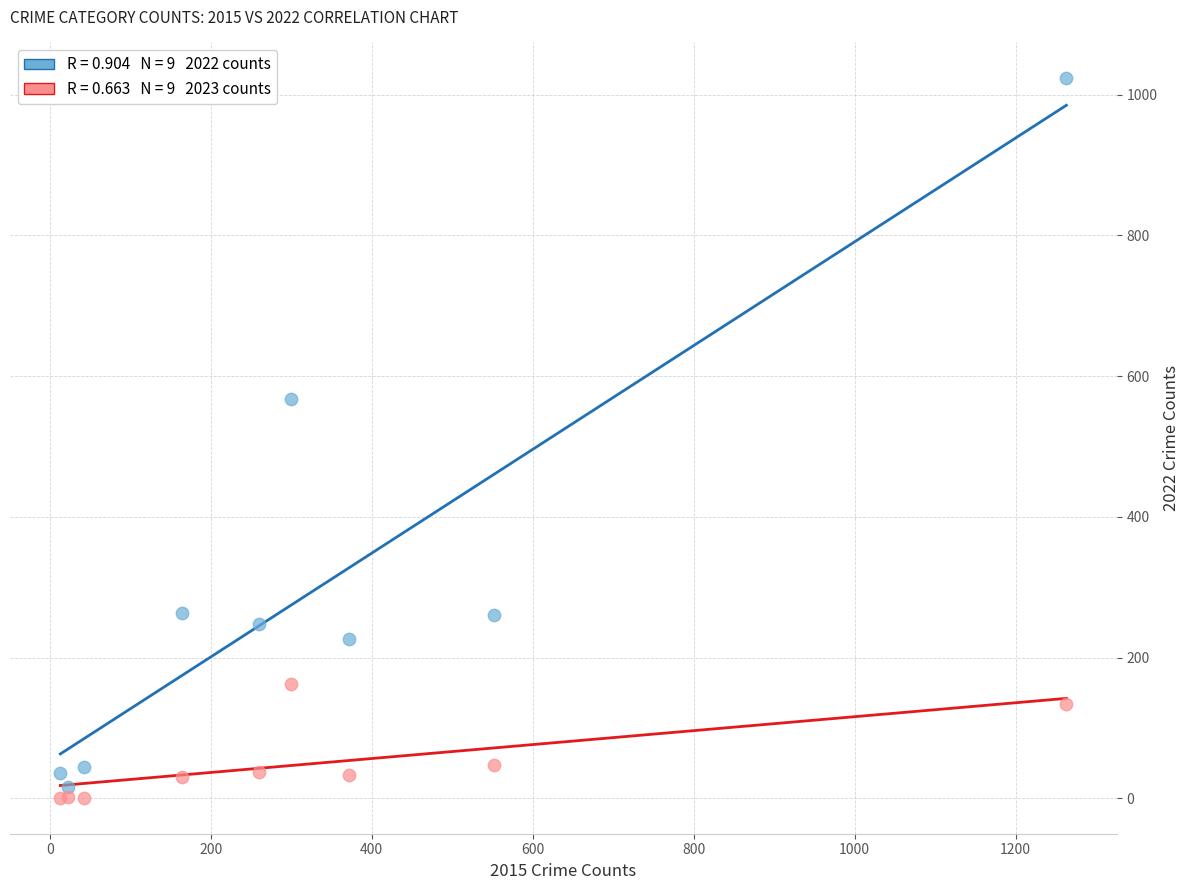

Across all series, what Y value is closest to 512?

567